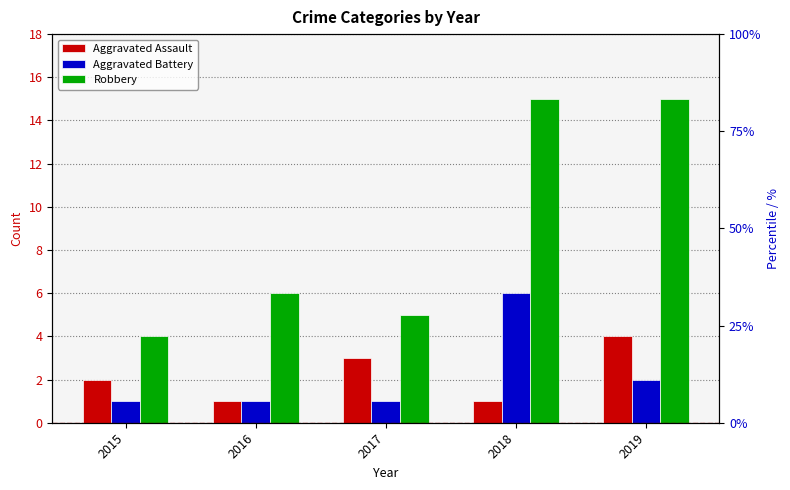

At how many categories does at least one series exceed 8?

2